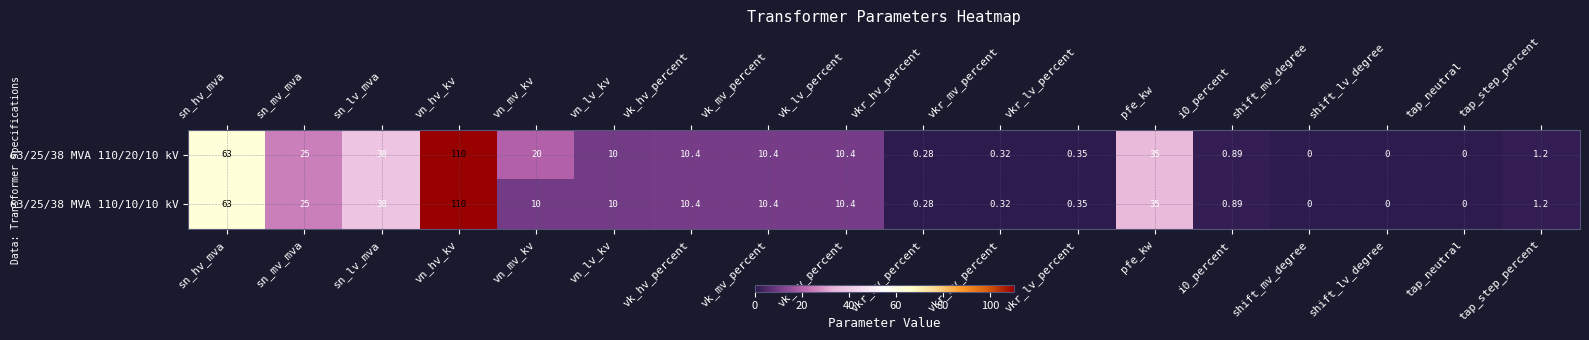

Which label corresponds to the largest value in the chart?

vn_hv_kv